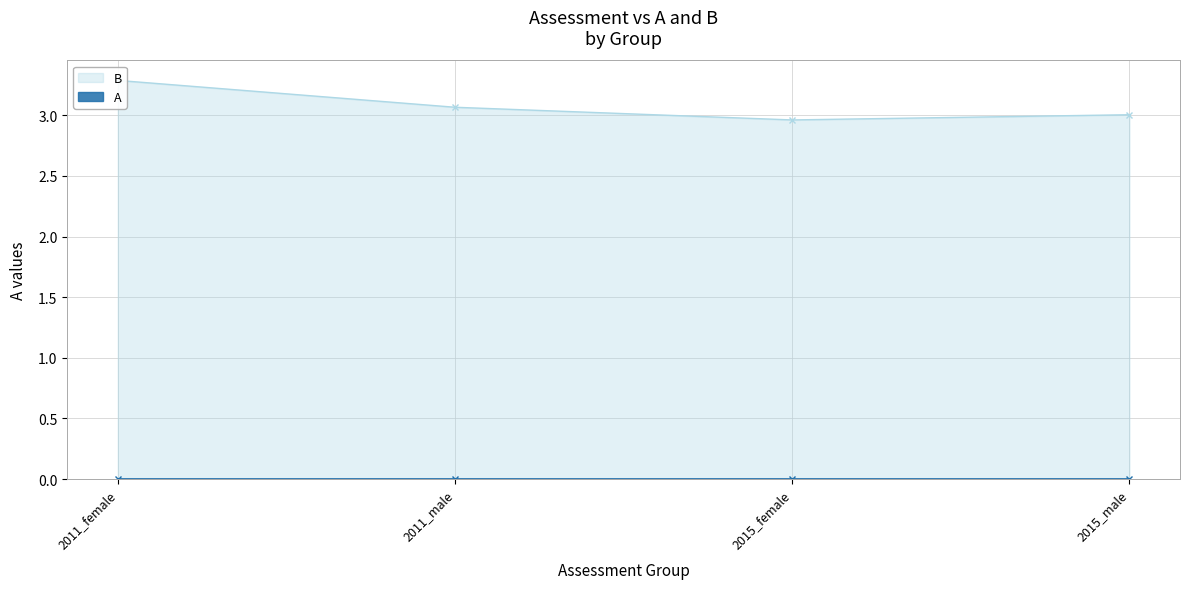

What is the label of the 2nd point from the right?

2015_female